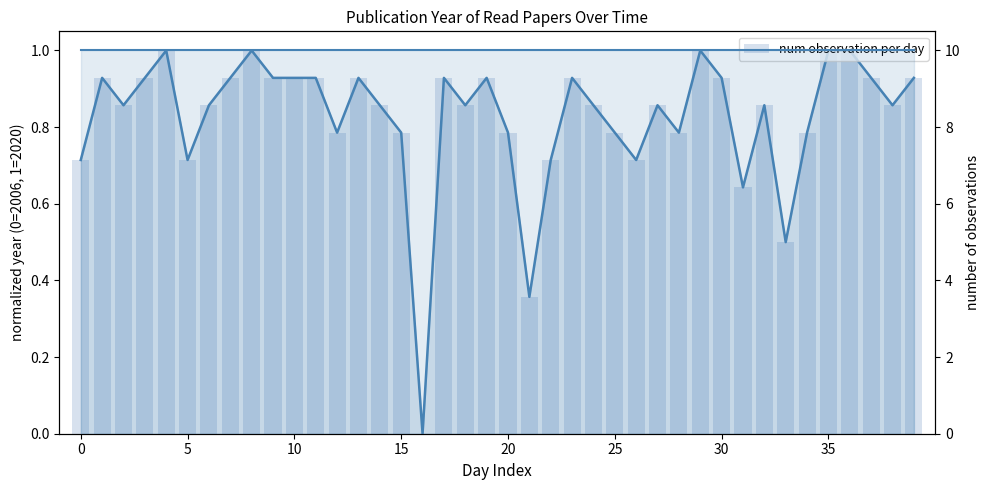

What is the value of the Publication Year (normalized) bar at the 15th from the left?

0.9